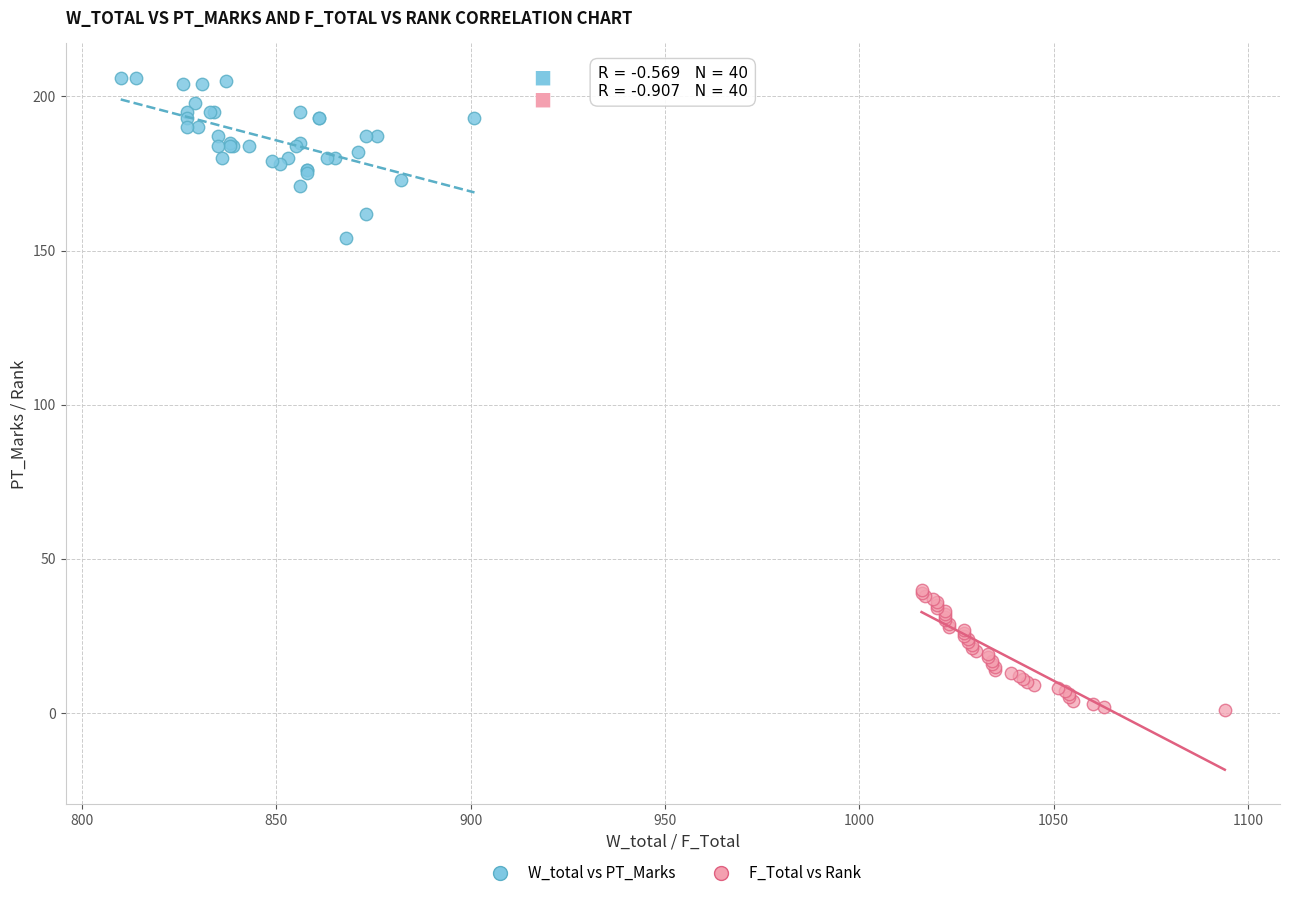

Which series reaches the minimum Y coordinate?

F_Total vs Rank